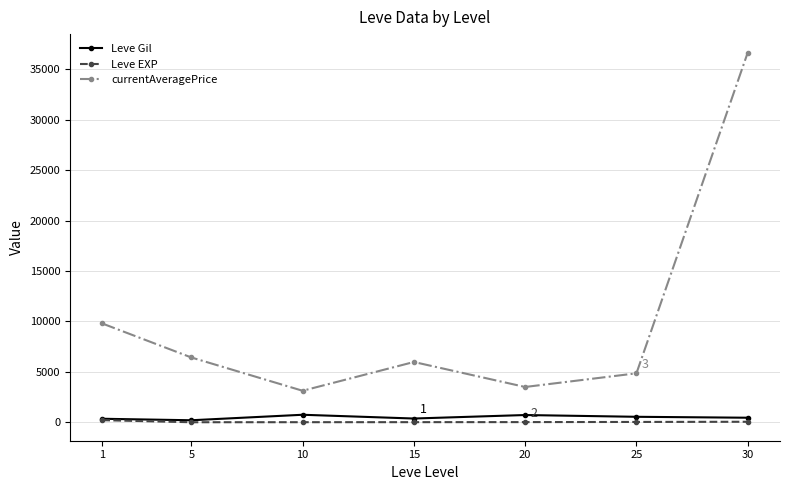

What is the maximum value shown in the chart?

36666.5